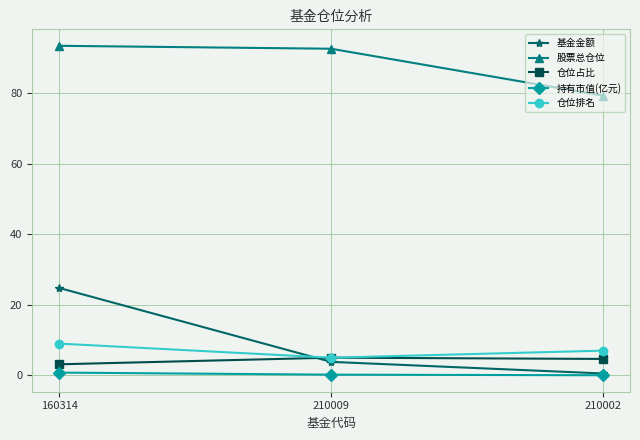

The value of 仓位占比 at 160314 is 3.1. True or false?

True